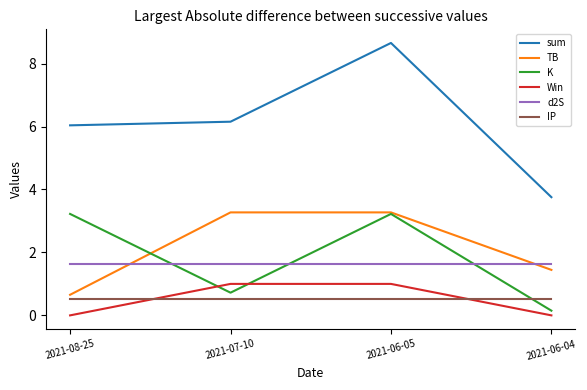

At which category is the sum across all series the highest?

2021-06-05